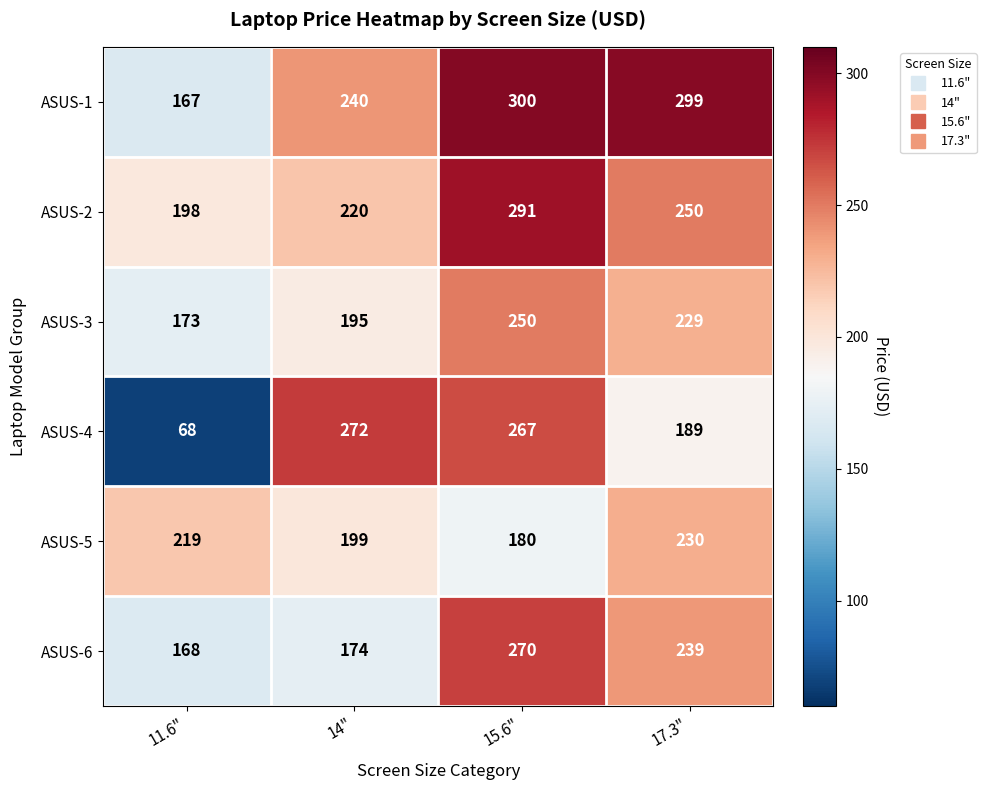

What is the difference between the maximum and minimum values in the ASUS-4 series?

204